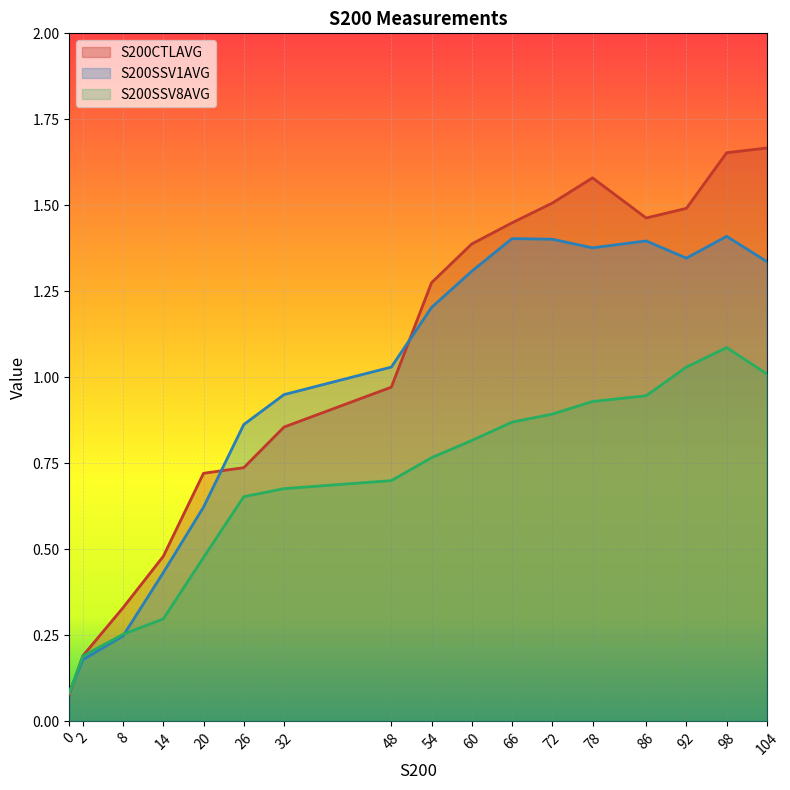

Which has a higher value, 48 or 86?

86